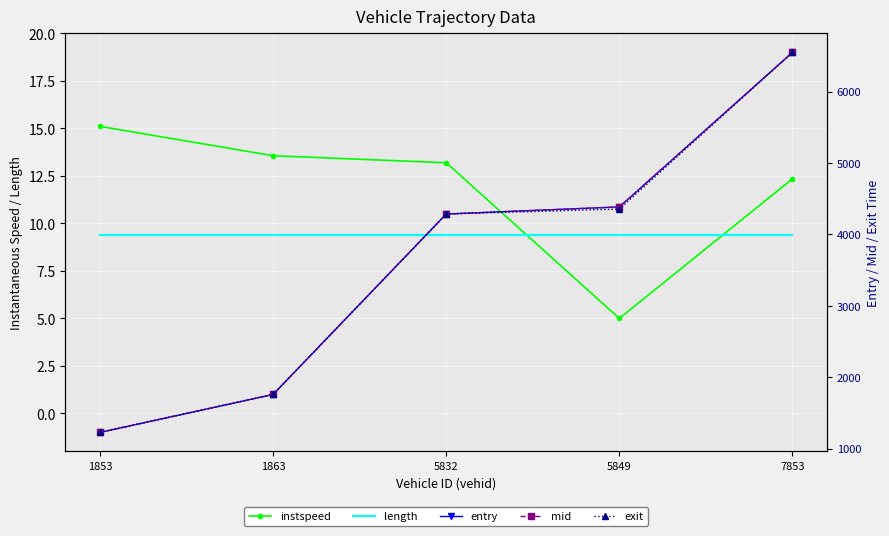

What is the difference between the second highest and second lowest values in the mid series?

2625.5